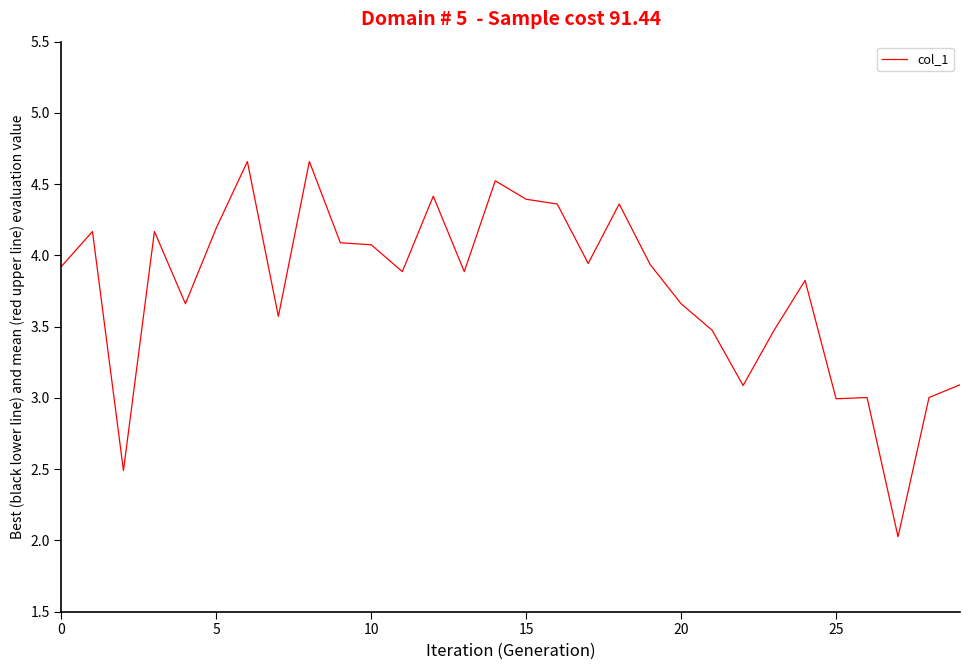

What is the difference between the maximum and minimum values?

2.6